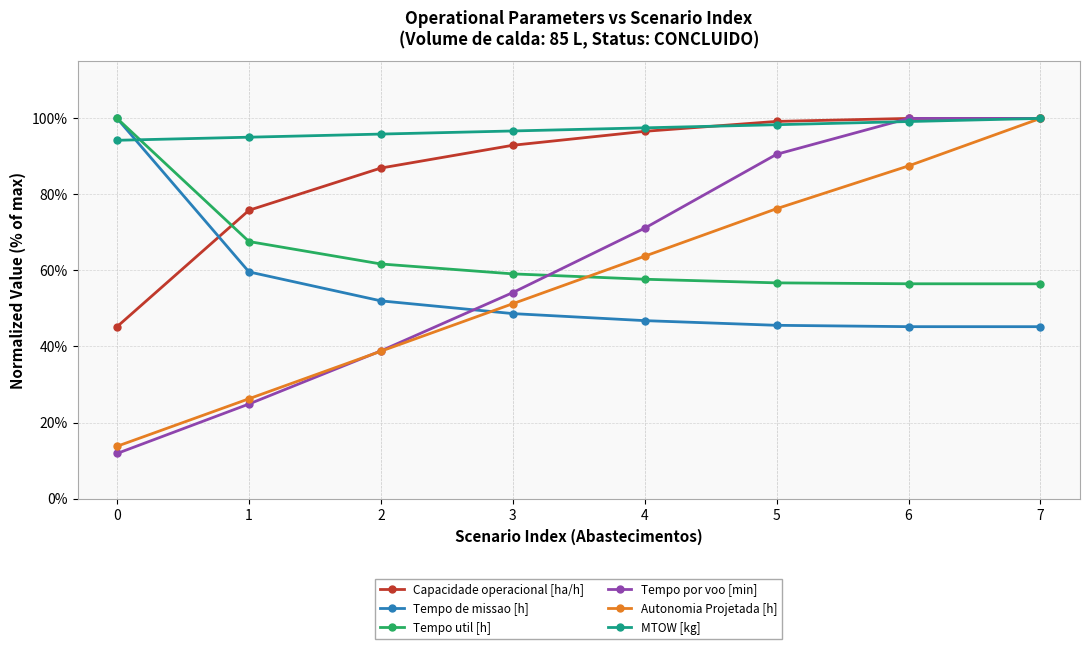

How many intersections are there between Tempo util [h] and Capacidade operacional [ha/h]?

1